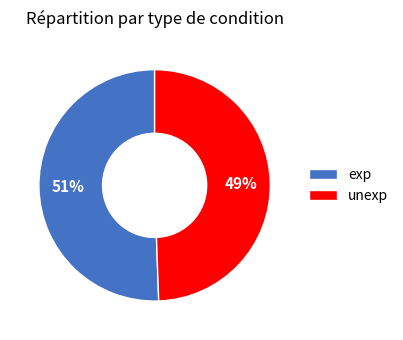

To the nearest percent, what is the average slice percentage?

50%